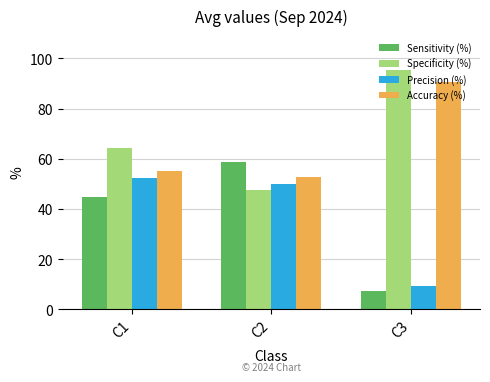

How many groups of bars are there?

3